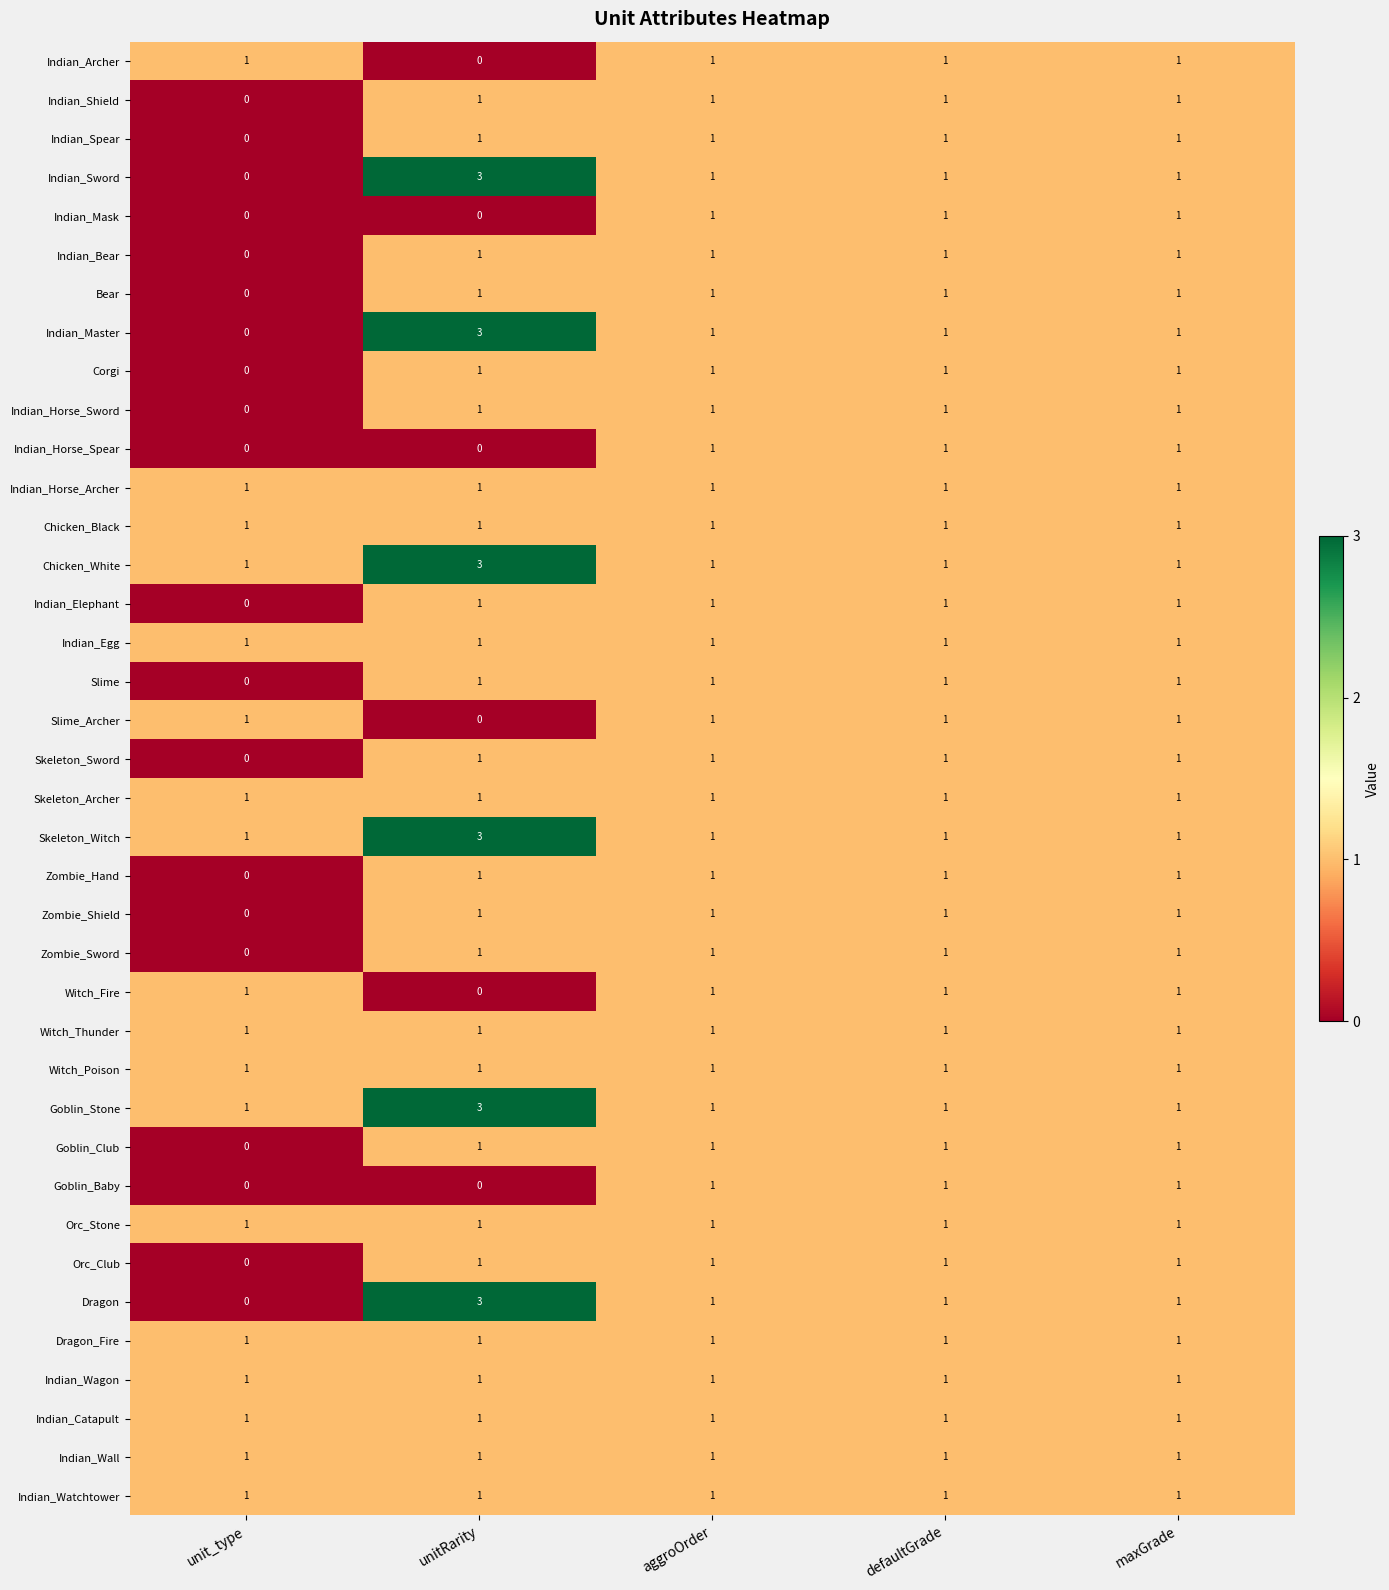

Where is Indian_Horse_Sword nearest to the value 0?

unit_type